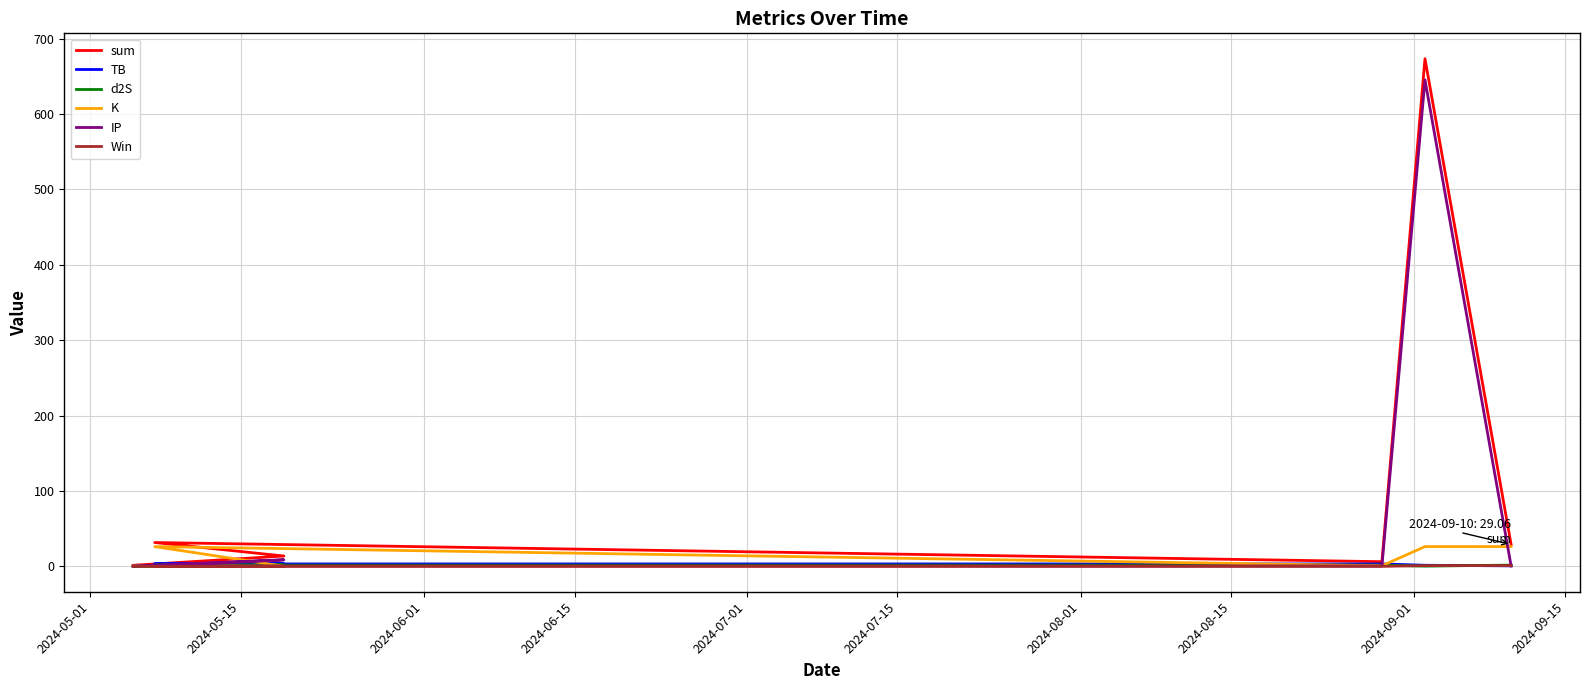

The value of TB at 2024-05-15 is 1.0. True or false?

False